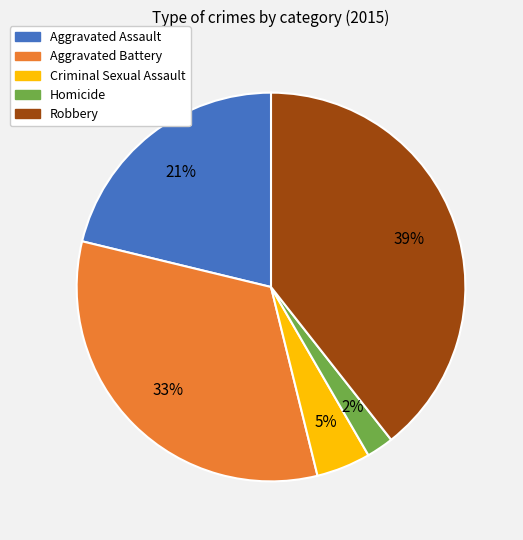

To the nearest percent, what percentage of the pie is Criminal Sexual Assault?

5%